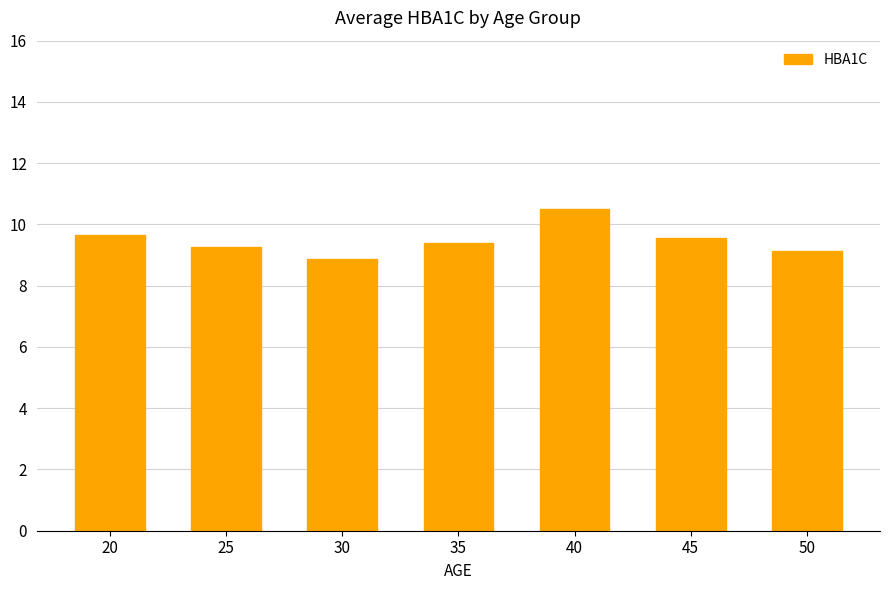

How many series are shown in this chart?

1